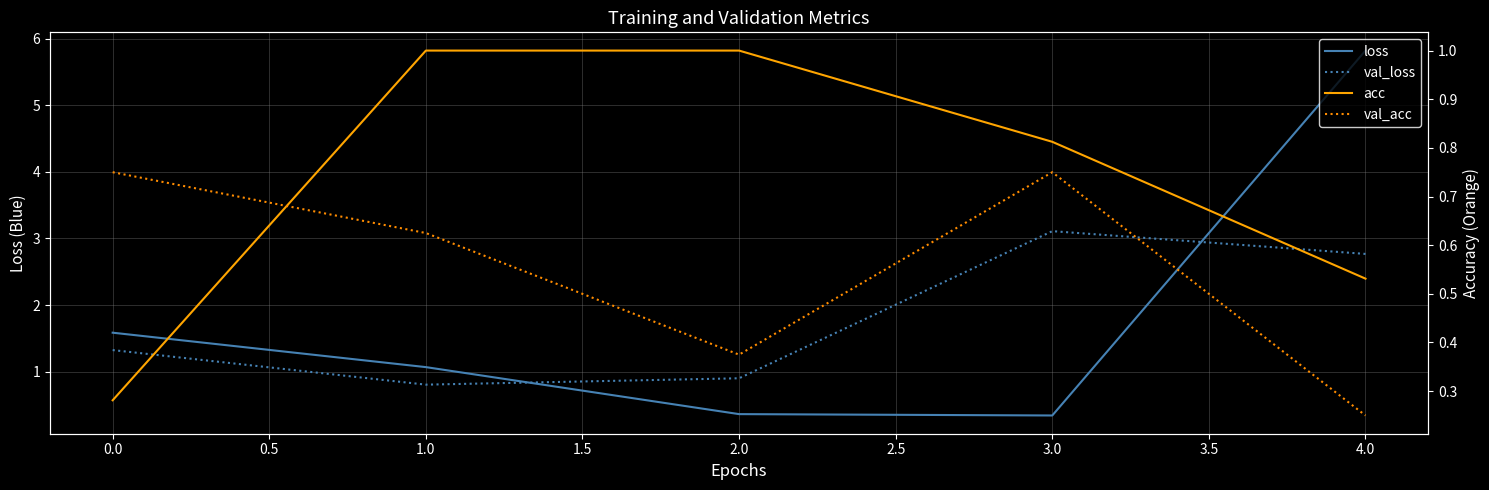

What is the smallest value displayed?

0.2